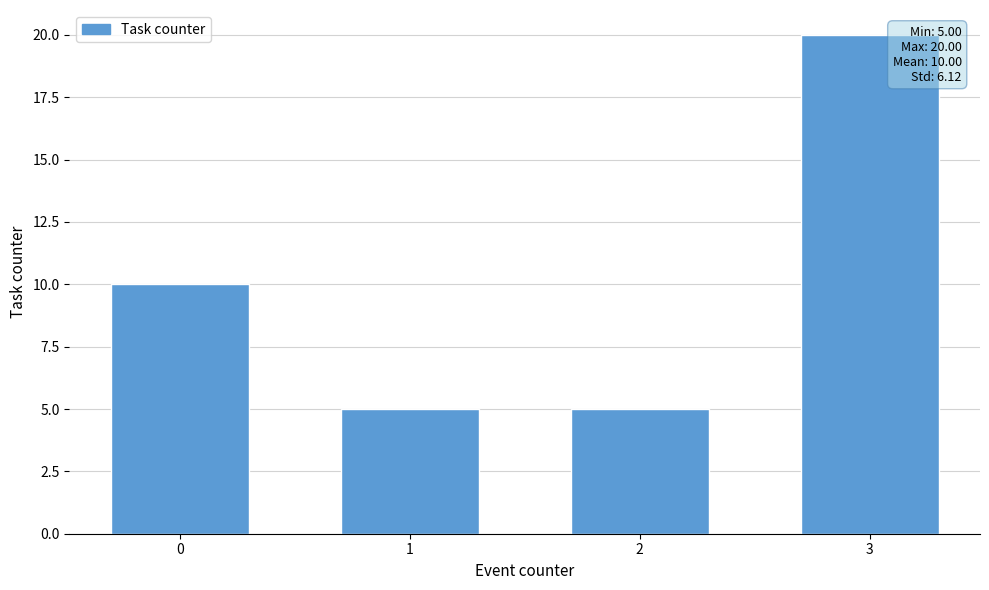

What is the ratio of the value at 1 to the value at 0?

0.5